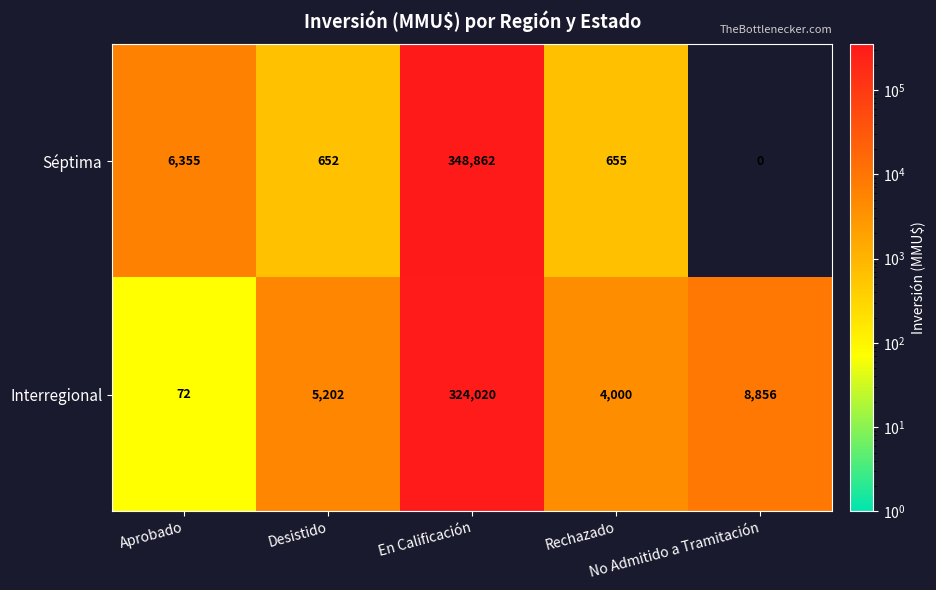

Which series has the largest total across all categories?

Séptima